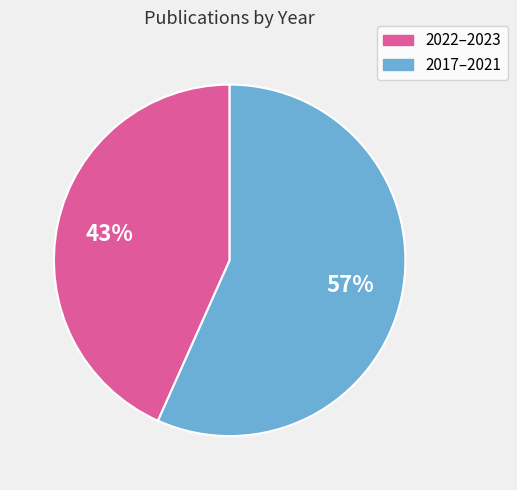

Between 2017–2021 and 2022–2023, which is larger?

2017–2021